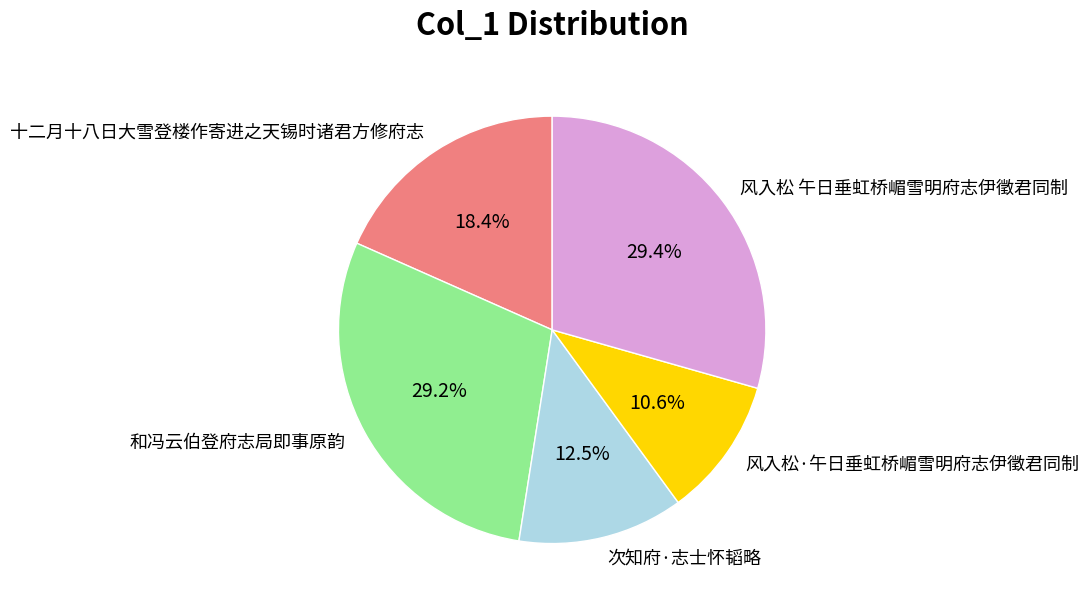

What is the smallest slice in the pie chart?

风入松·午日垂虹桥嵋雪明府志伊徵君同制